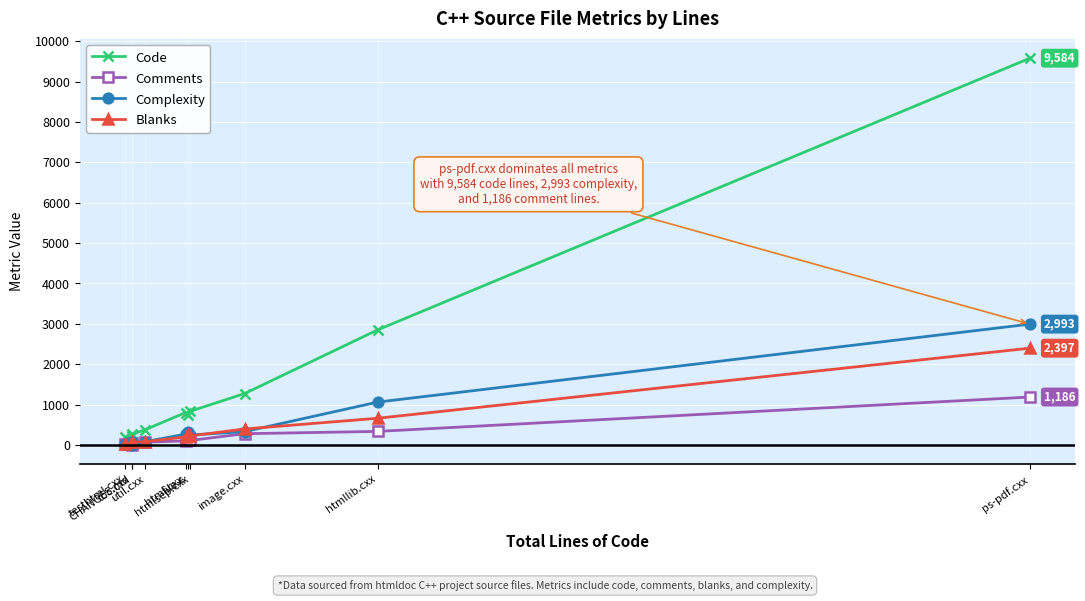

Is it true that Blanks equals 2397 at ps-pdf.cxx?

True